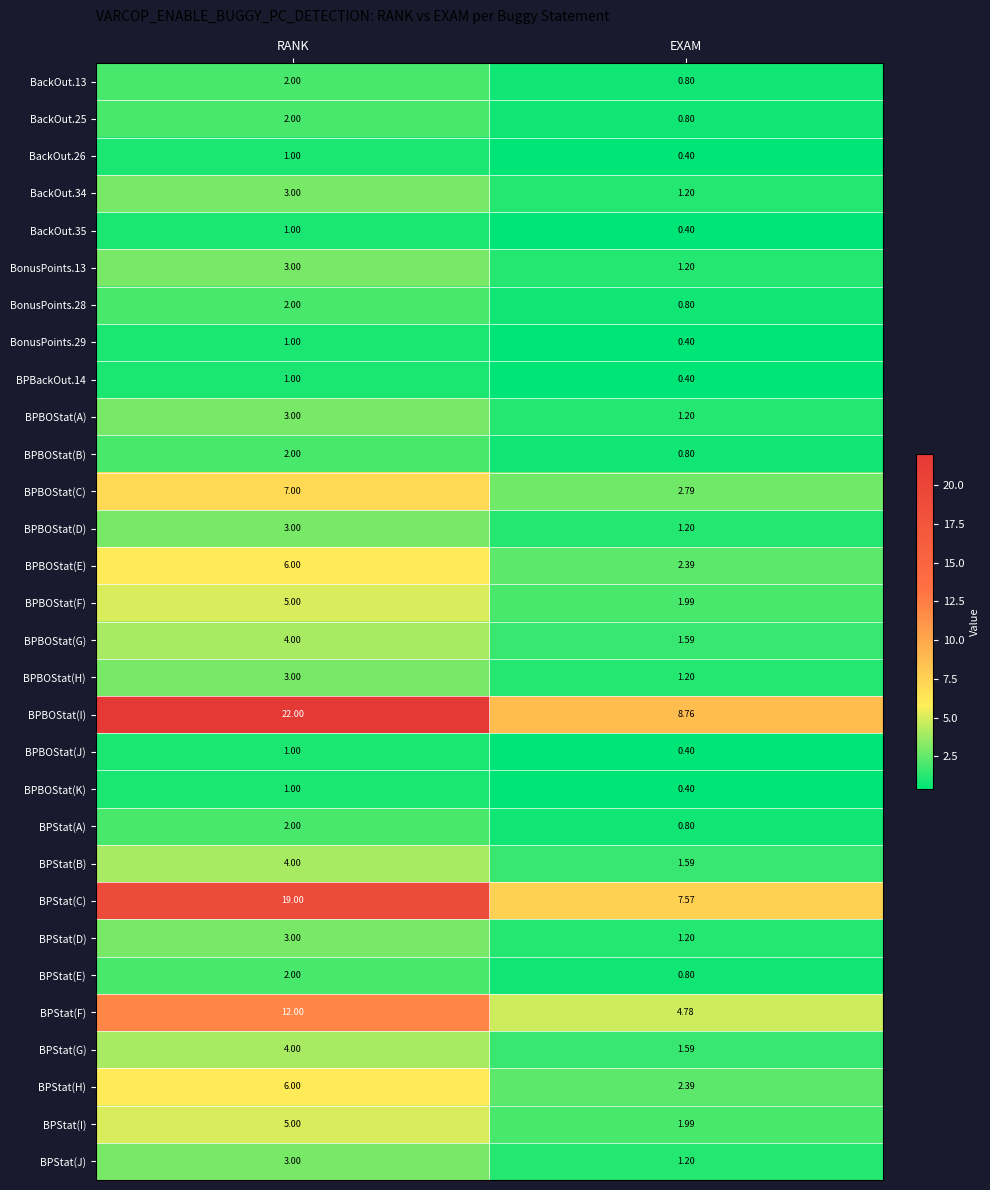

Which category has the lowest value in the BPStat(G) series?

EXAM